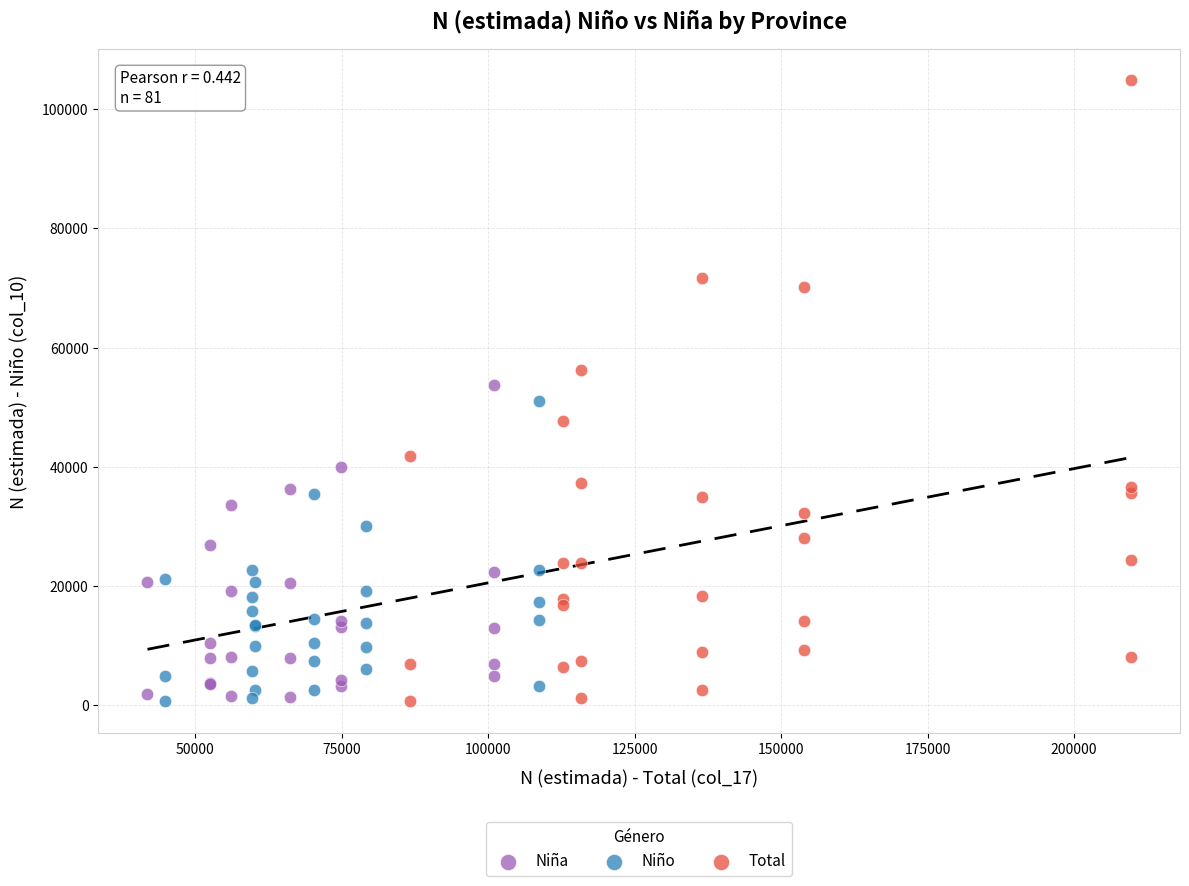

What are all the series names shown in the legend?

Niña, Niño, Total